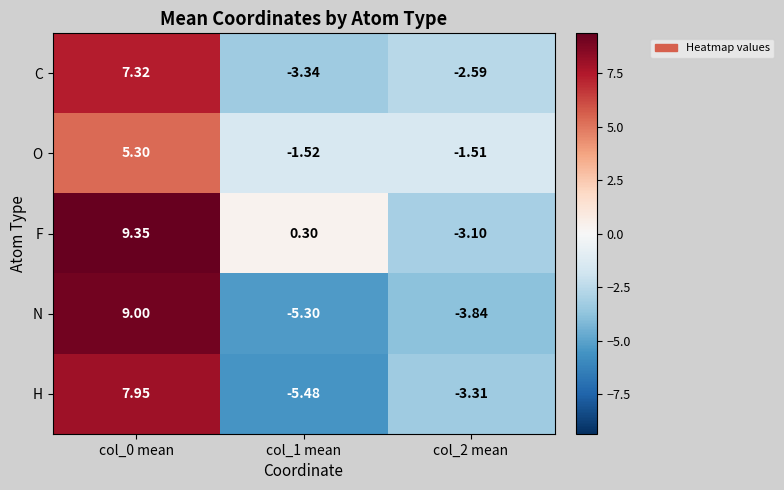

How many categories are shown in the chart?

3